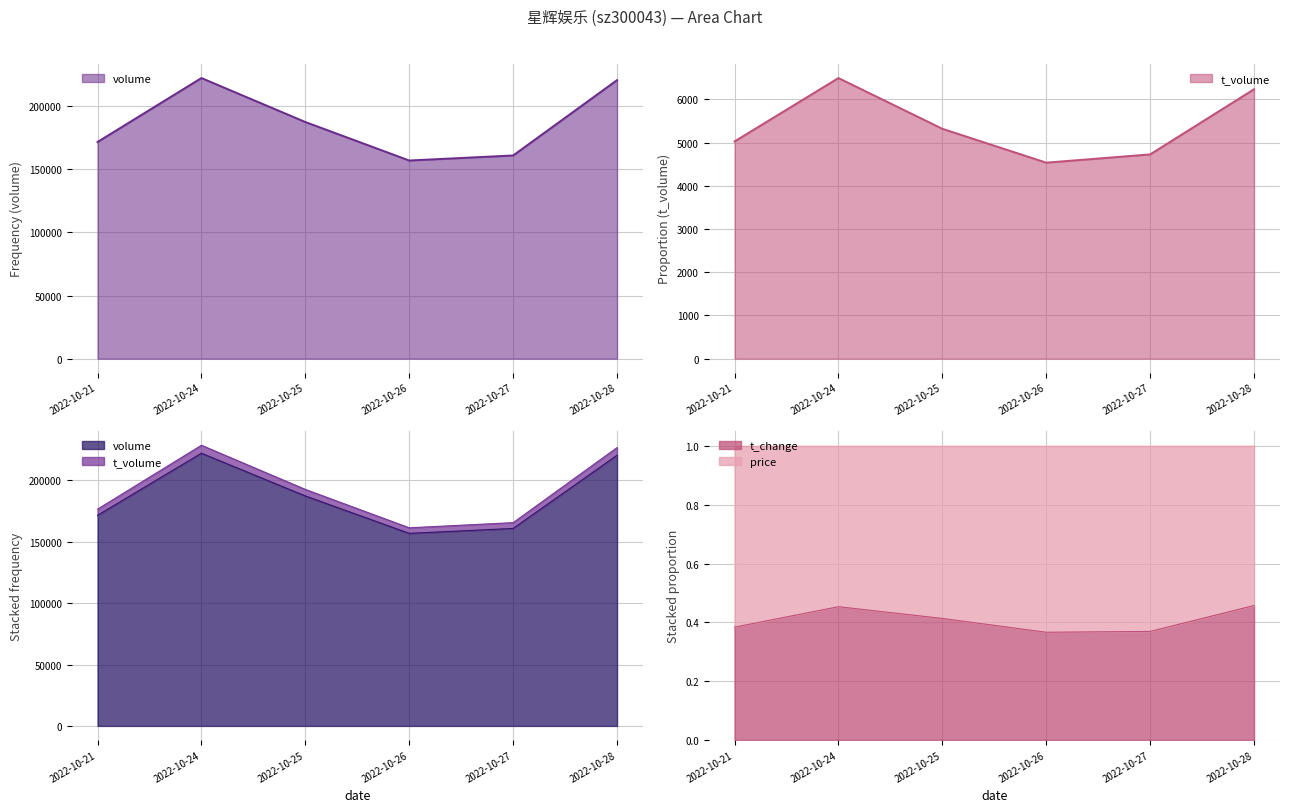

True or false: volume and t_change intersect in this chart.

False